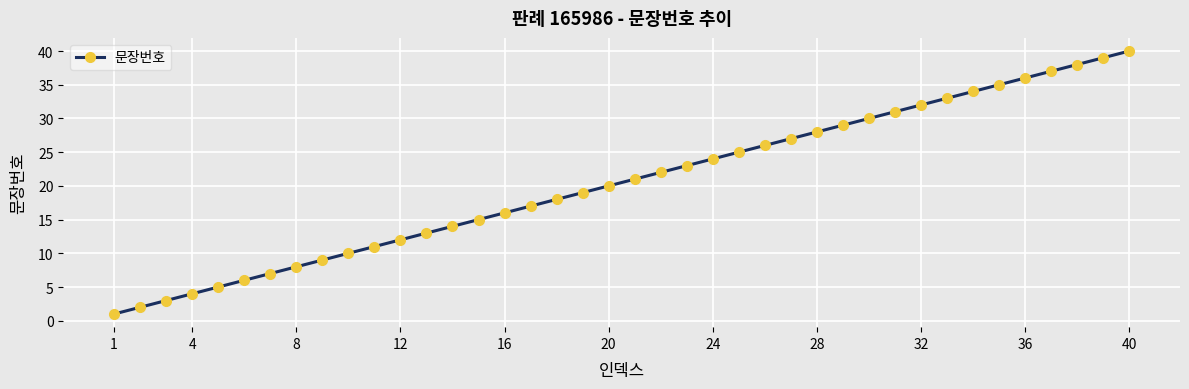

True or false: there are more than 0 points higher than both neighbors.

False